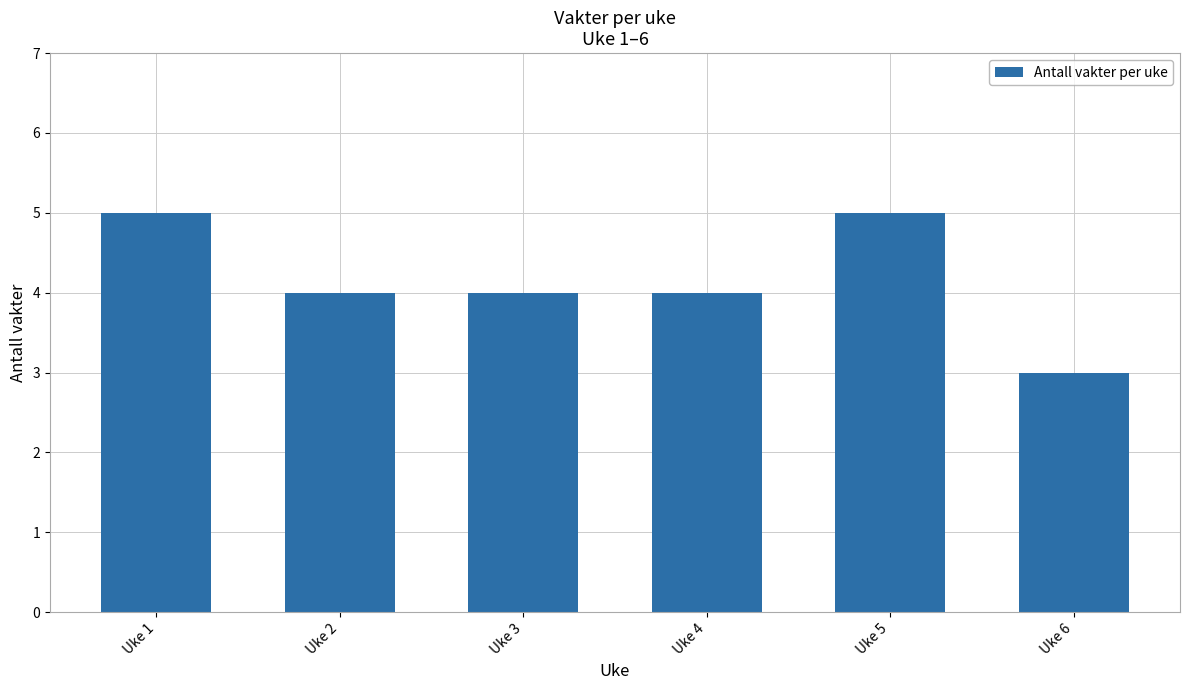

What is the smallest value displayed?

3